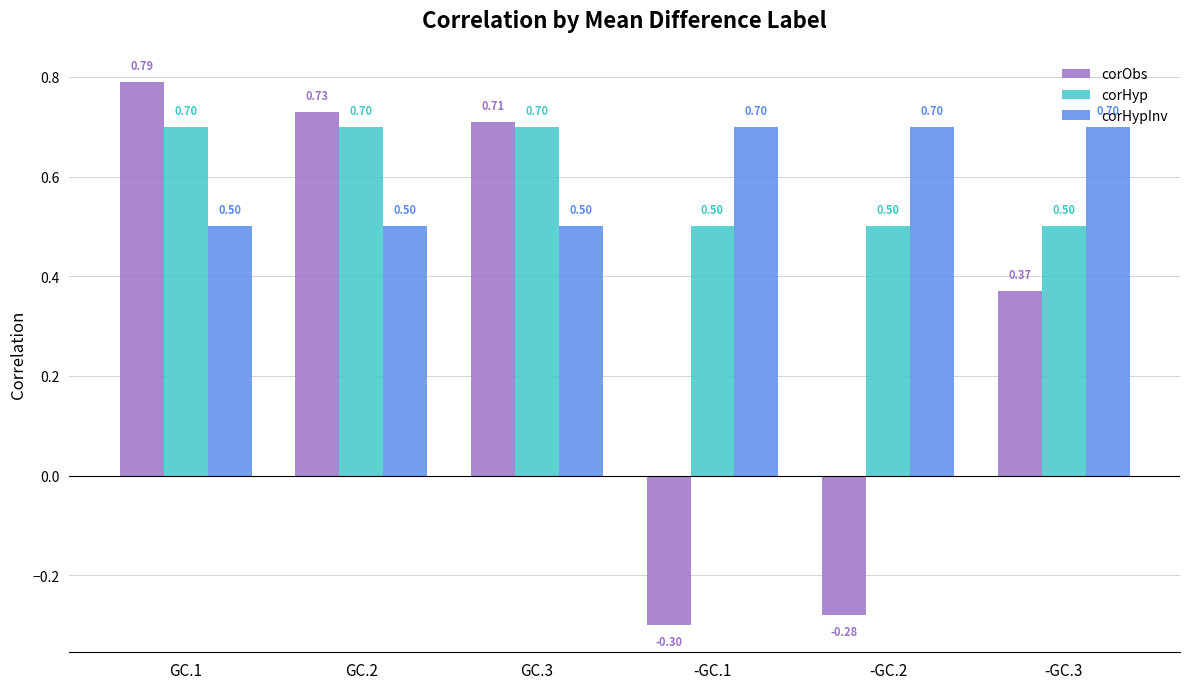

How many corHypInv values are between 0 and 1?

6